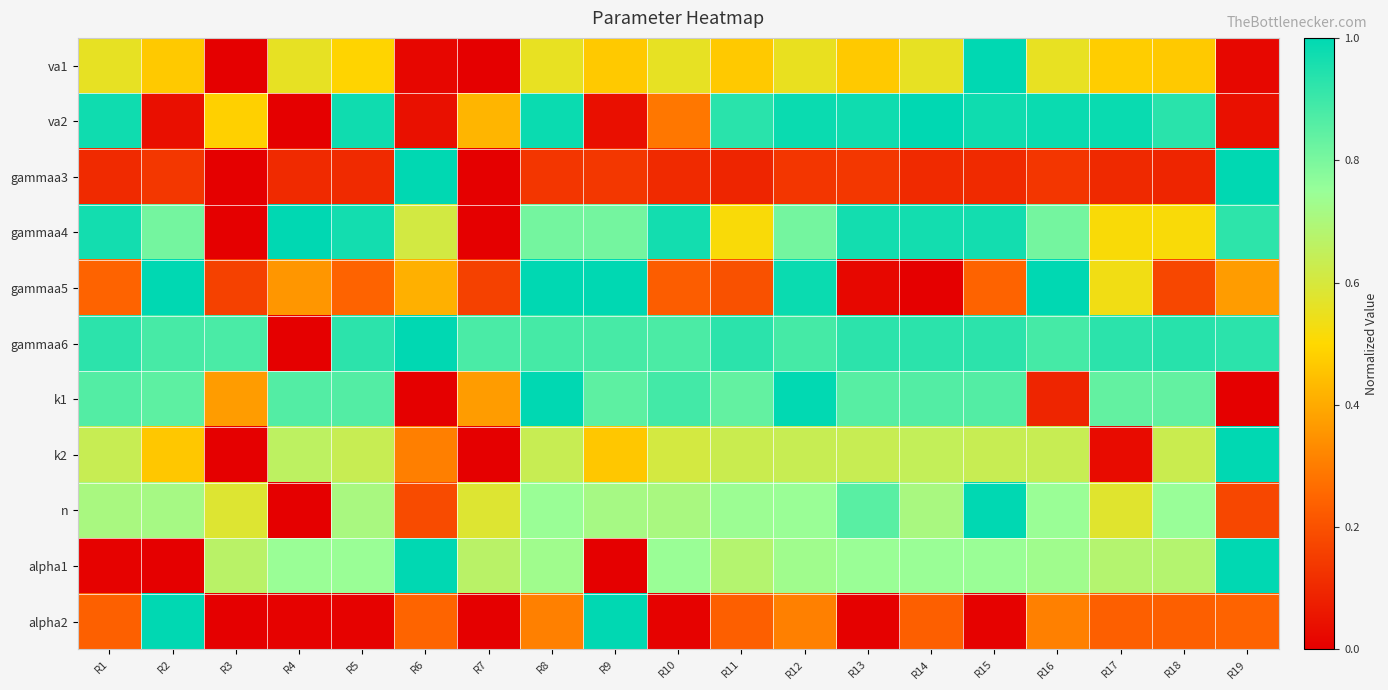

What is the total value across all series at R4?

4.3